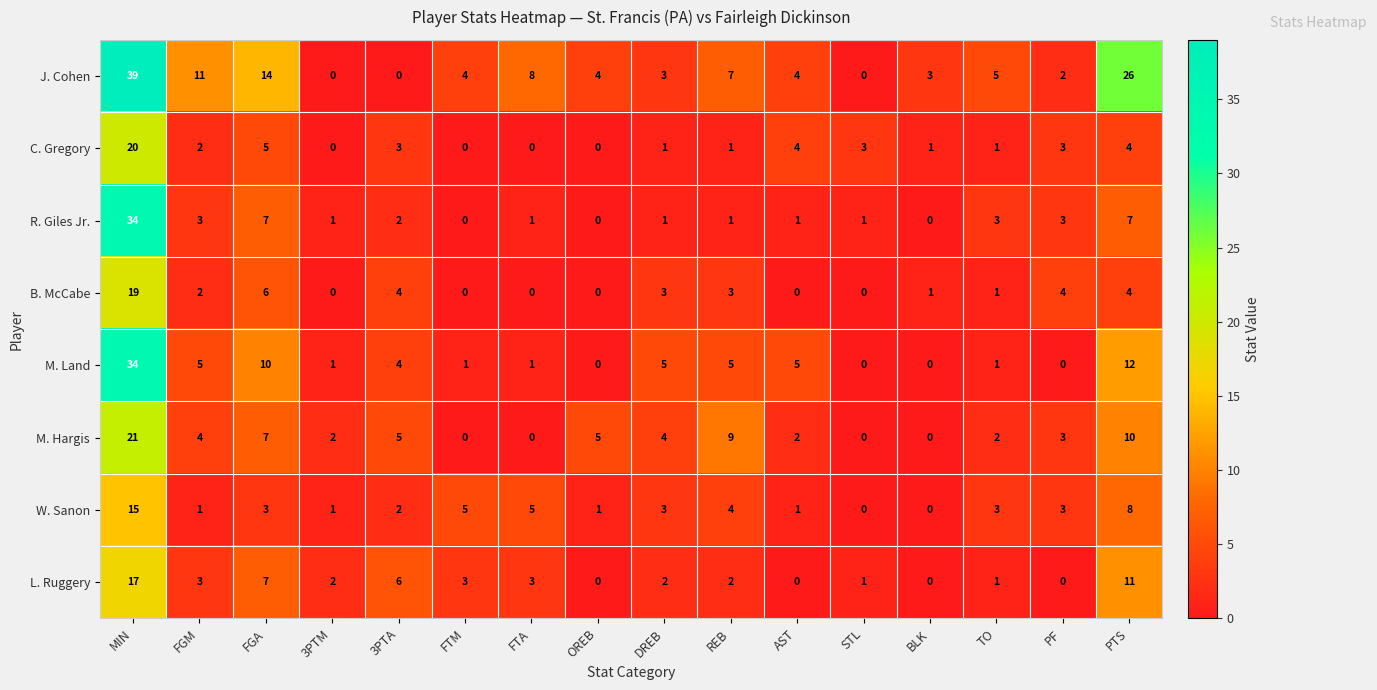

How many series are shown in this chart?

8